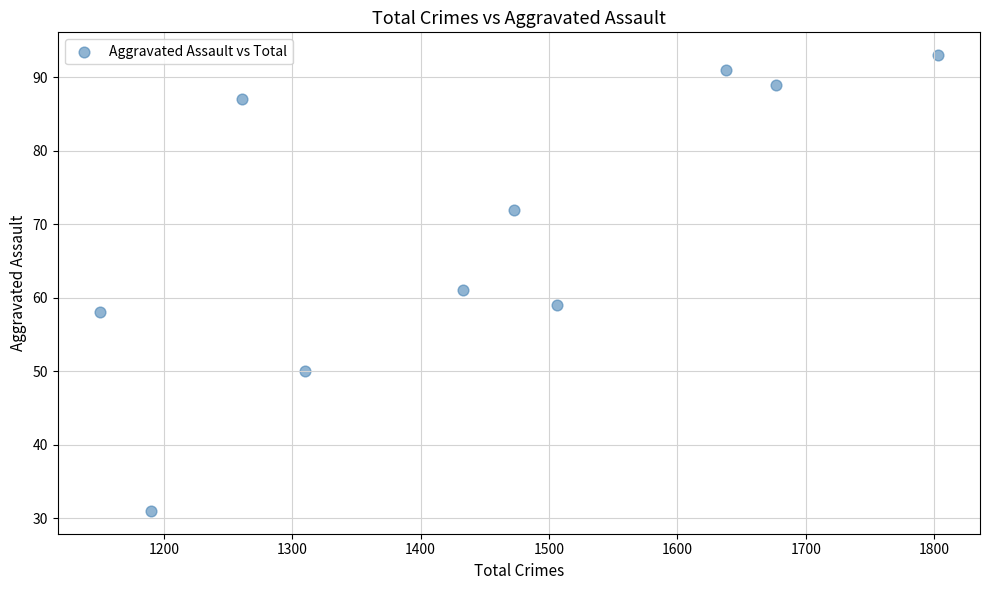

What is the average X value?

1444